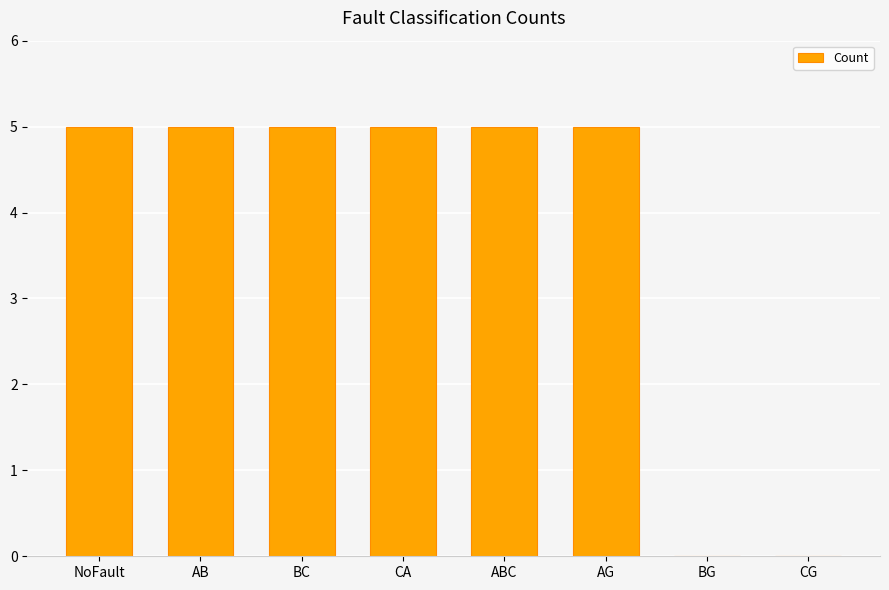

Does the chart contain stacked bars?

No